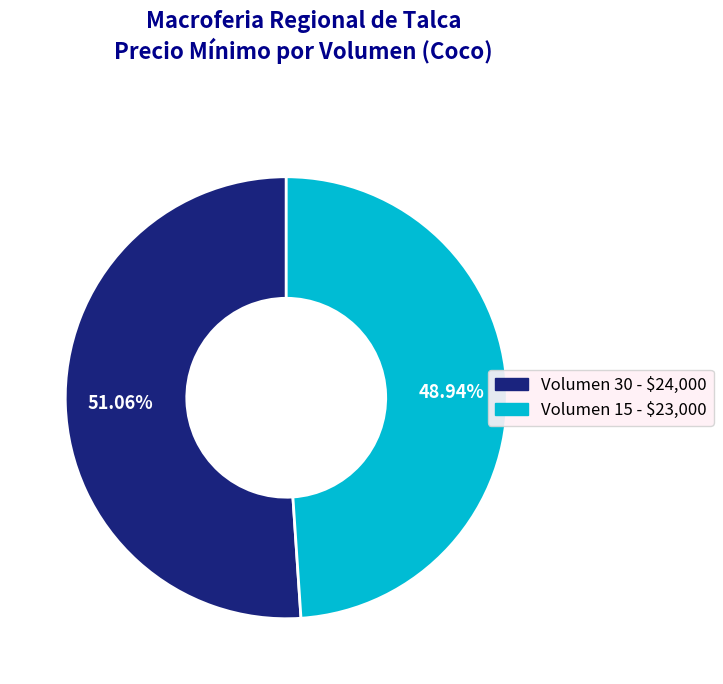

Which category has the smallest portion of the pie?

Volumen 15